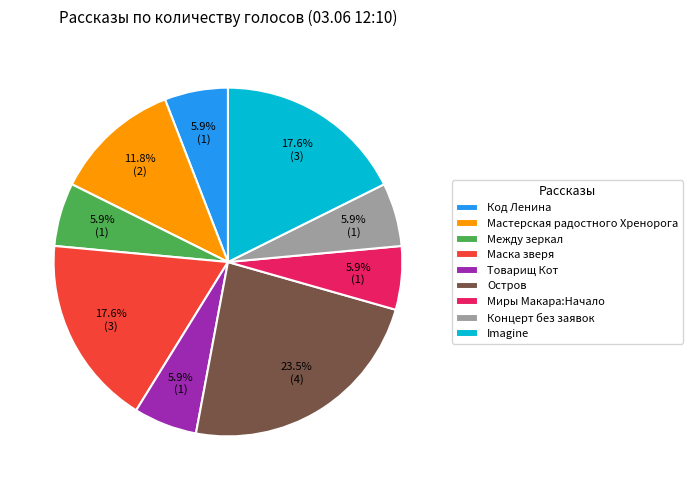

Between Маска зверя and Остров, which is larger?

Остров